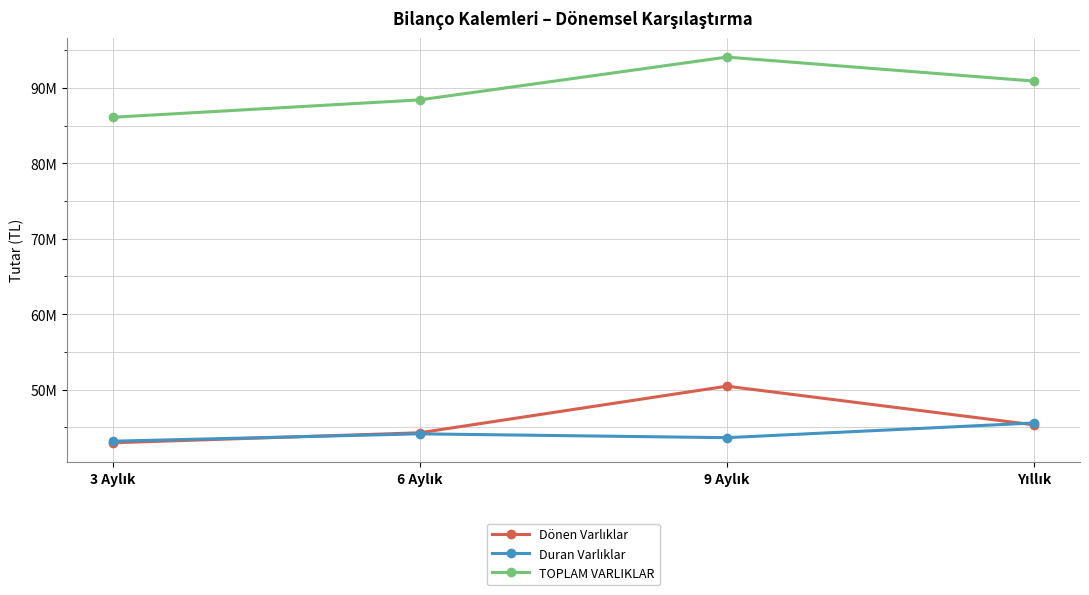

At how many categories does at least one series exceed 60742750?

4